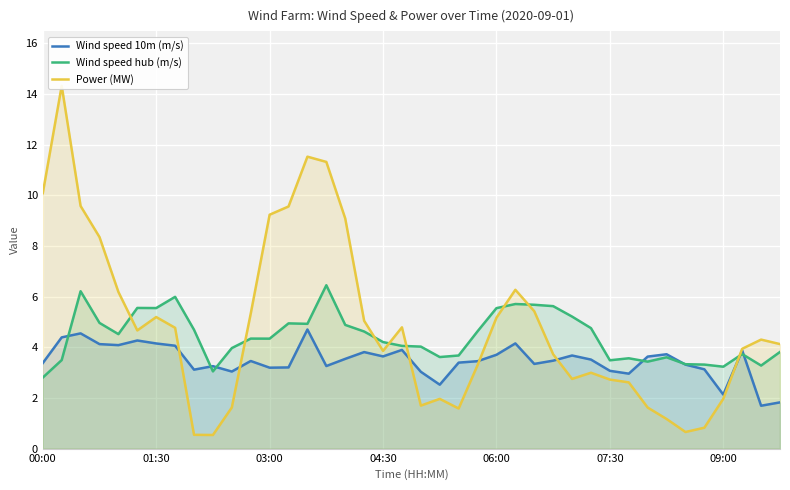

Which category has the highest value in the Wind speed hub (m/s) series?

15